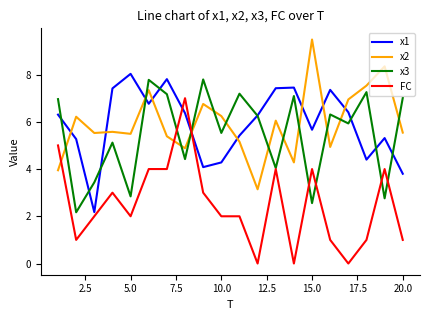

What is the maximum value shown in the chart?

9.5